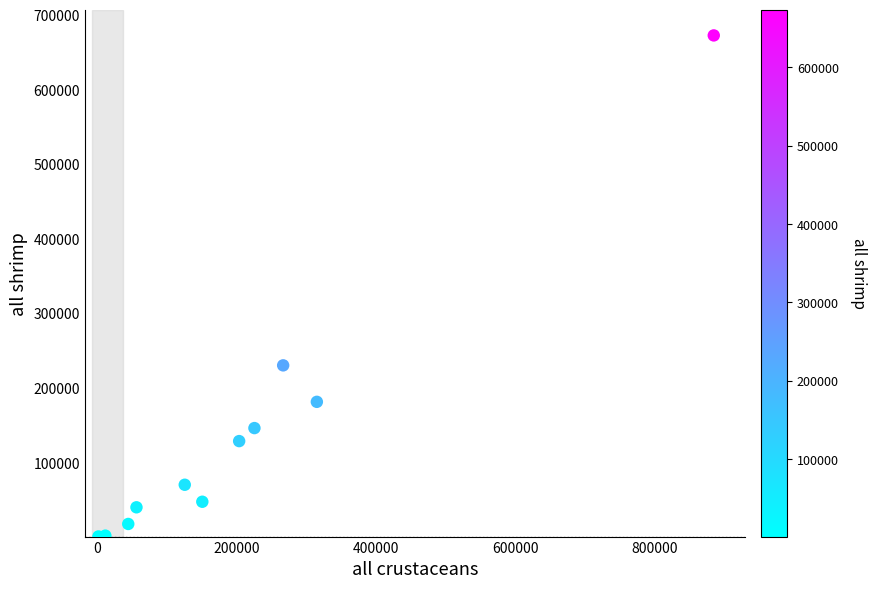

What is the average Y value?

140115